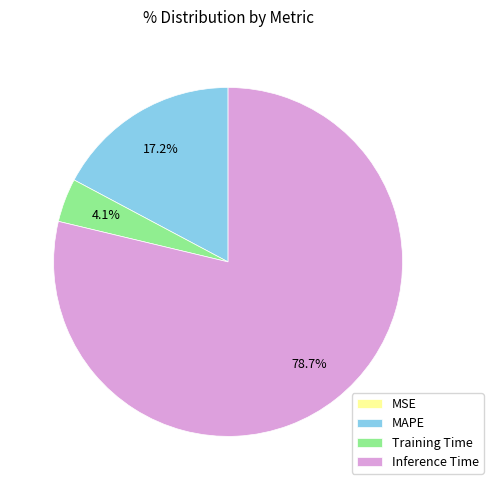

To the nearest percent, what is the average slice percentage?

25%